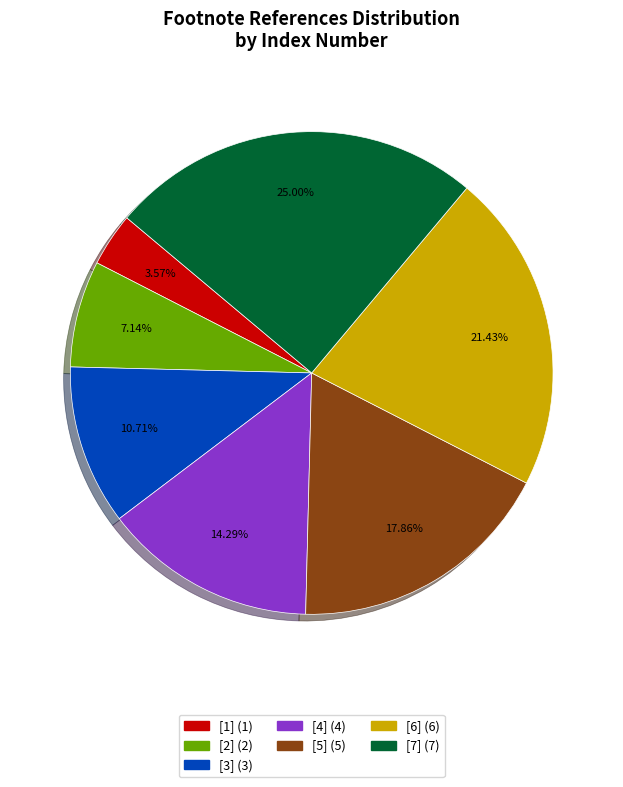

What is the total percentage of [4] and [6]?

35.7%